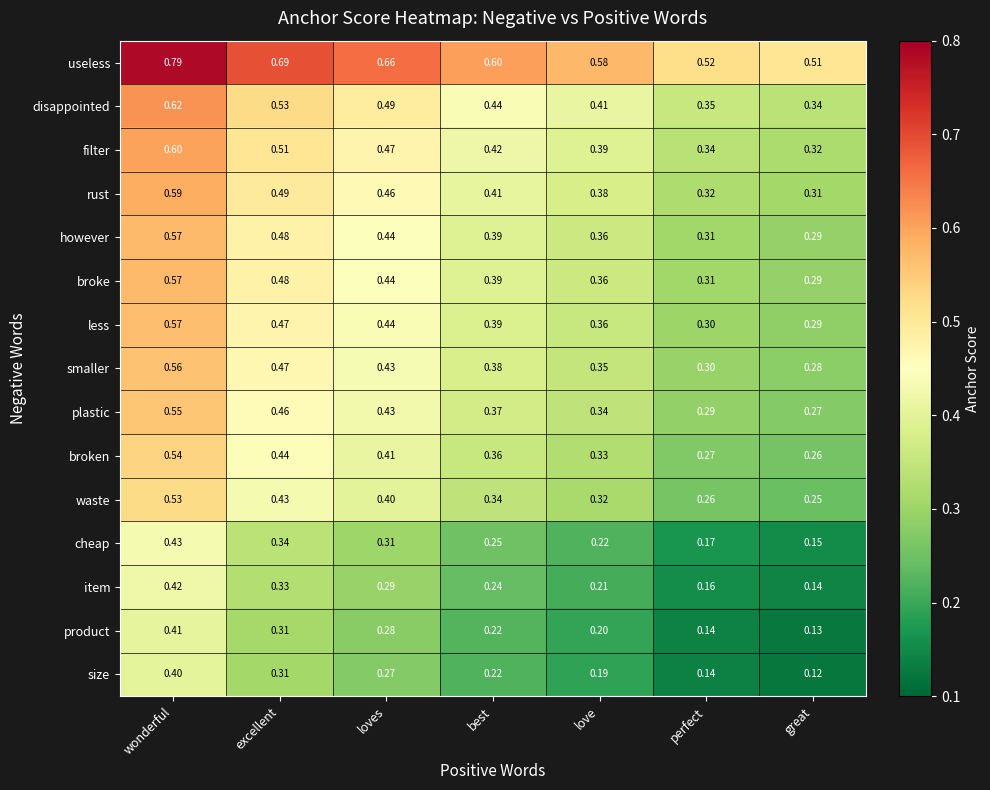

How many categories are shown in the chart?

7